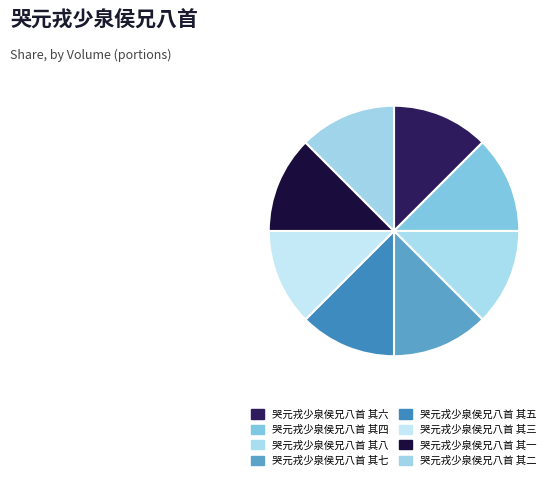

To the nearest percent, what percentage of the pie is 哭元戎少泉侯兄八首 其二?

12%